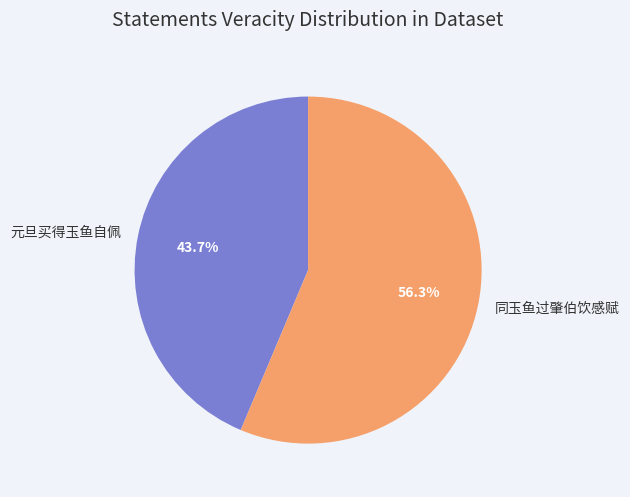

Is it true that 同玉鱼过肇伯饮感赋 is 56% of the pie?

True